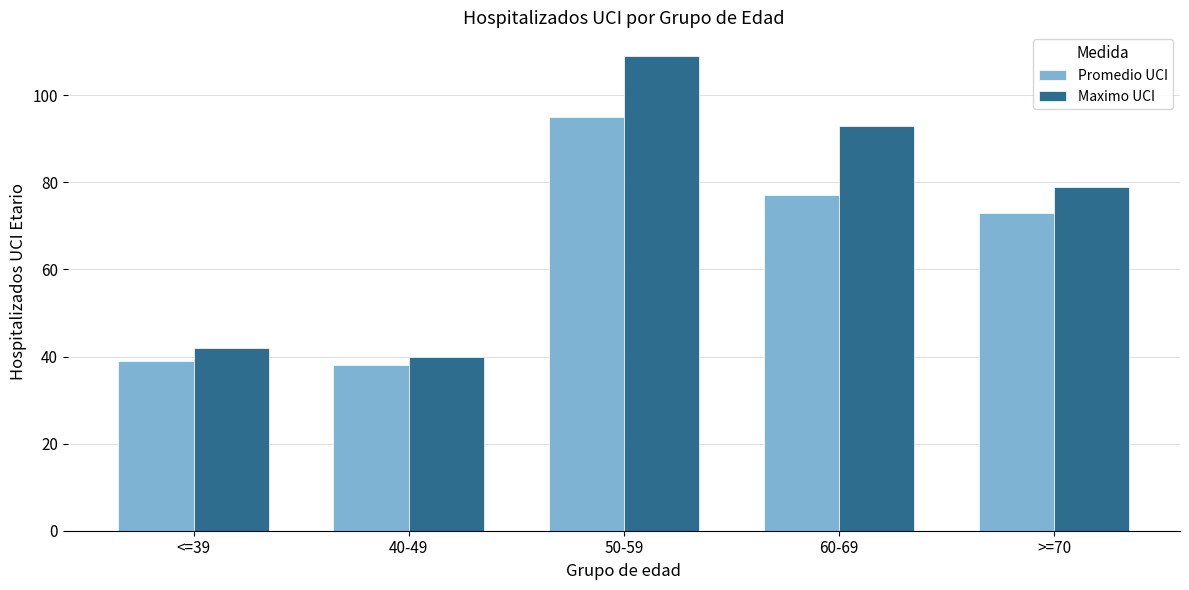

Is the value of Maximo UCI at 50-59 greater than the value of Promedio UCI at 50-59?

Yes